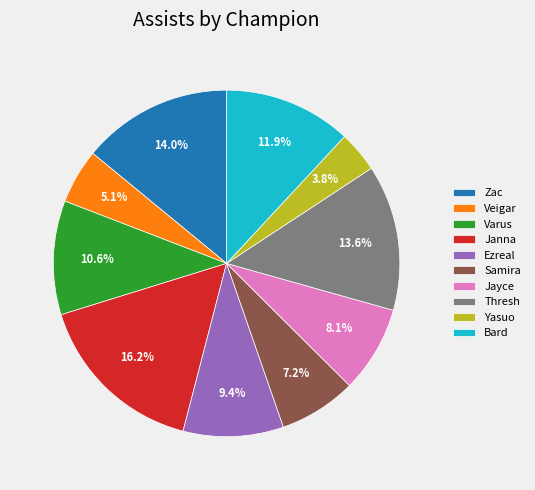

To the nearest percent, what is the average slice percentage?

10%